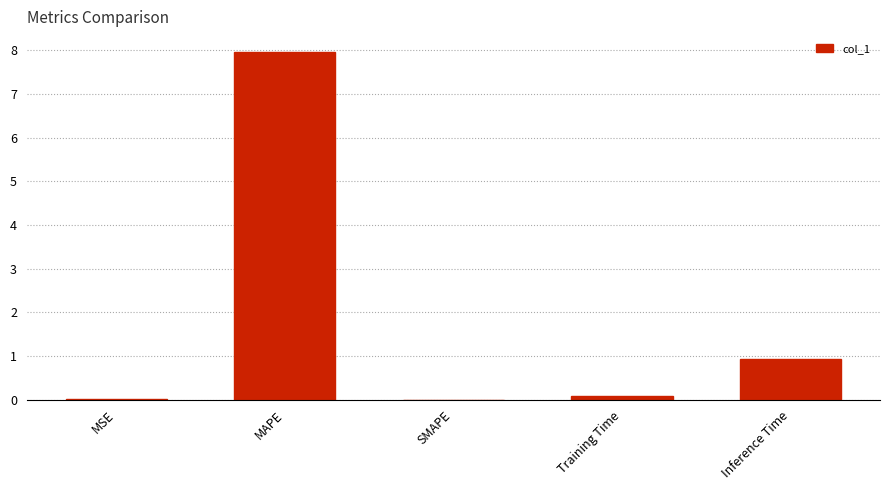

What is the maximum value shown in the chart?

8.0